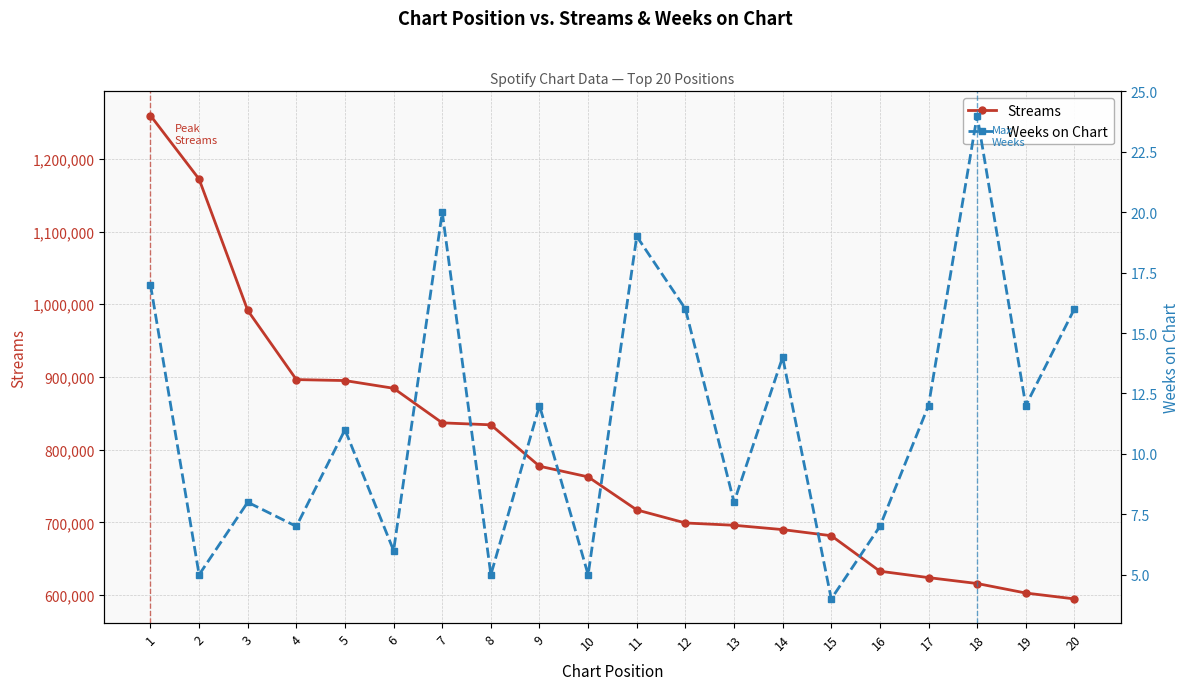

At how many categories does at least one series exceed 621116?

17